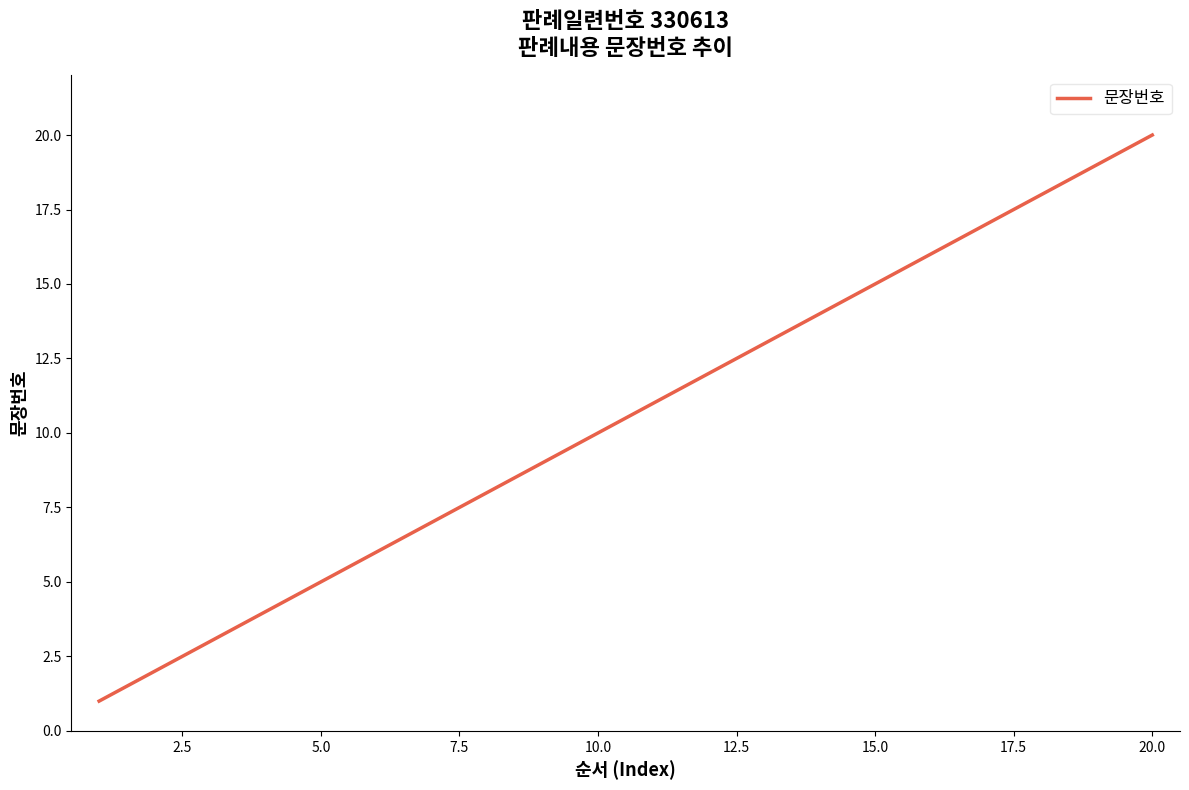

What is the greatest value displayed?

20